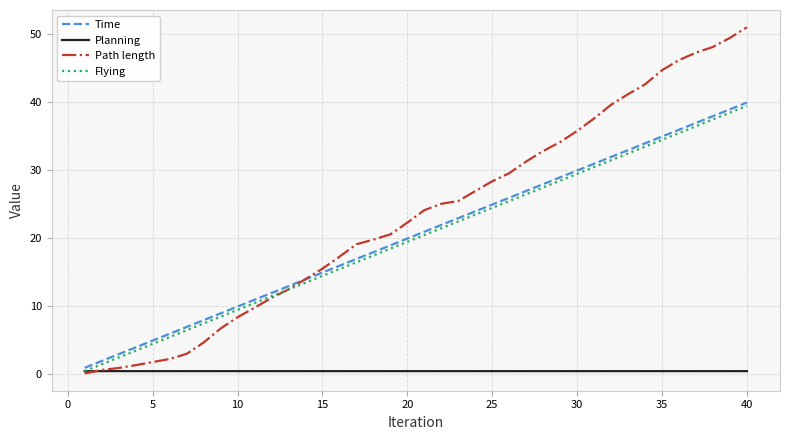

True or false: Time has more than 1 points higher than both neighbors.

False